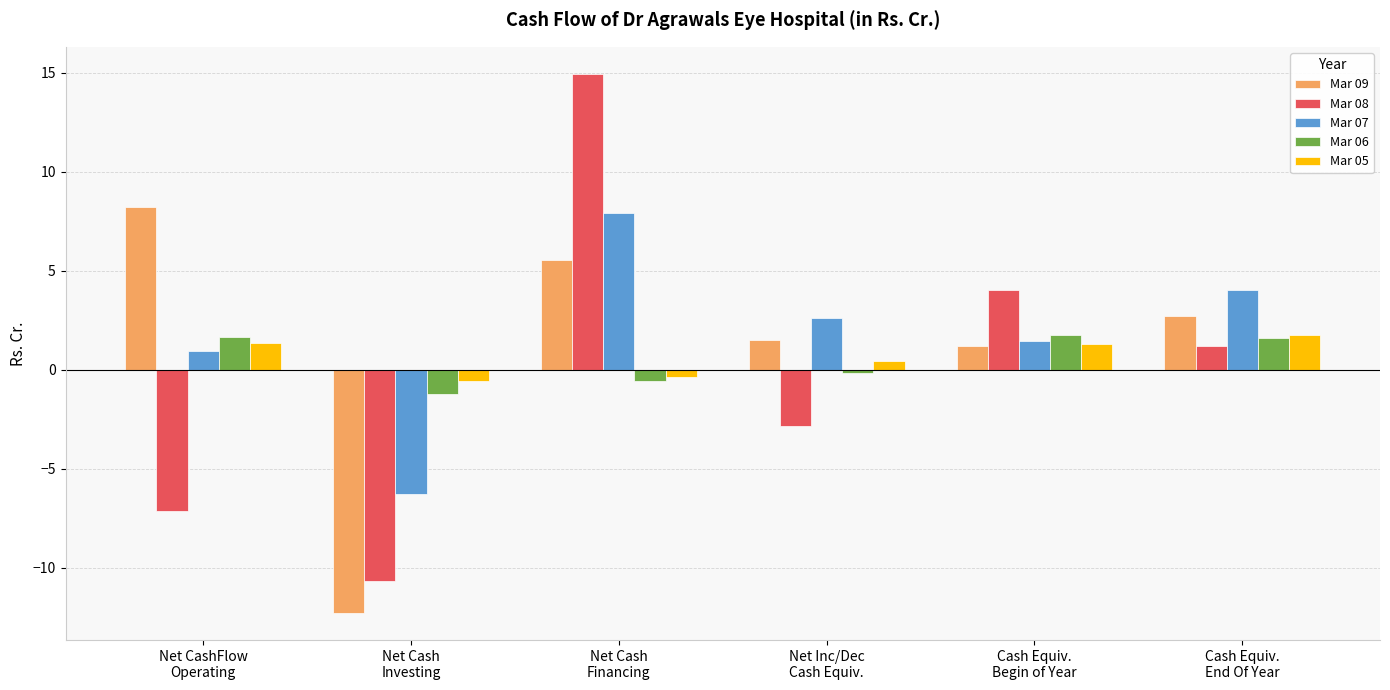

What is the sum of the Mar 05 values at Net Cash
Financing and Net CashFlow
Operating?

1.0